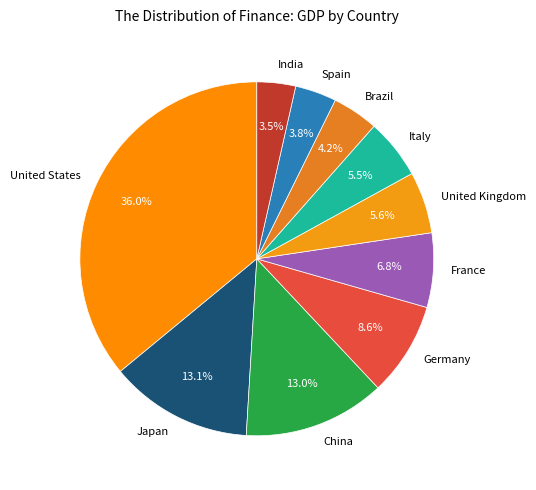

To the nearest percent, what percentage of the pie is United Kingdom?

6%